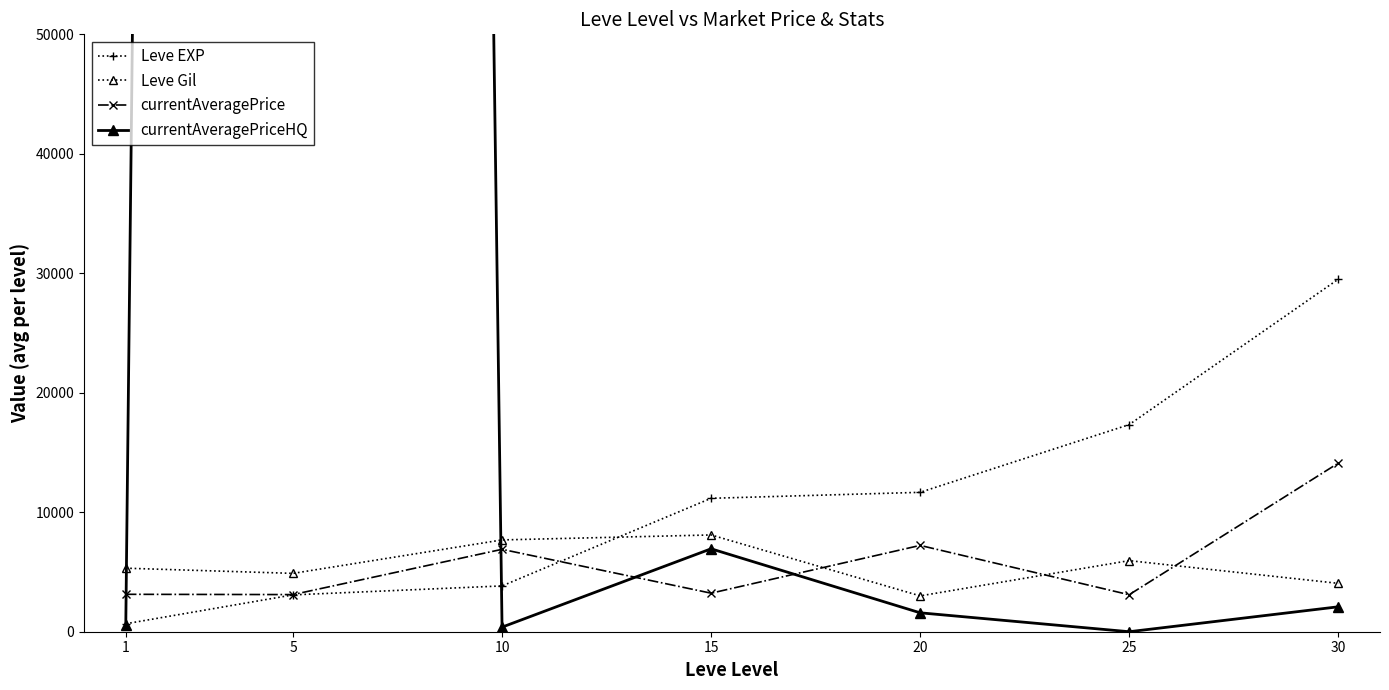

What is the approximate value of currentAveragePriceHQ at 1?

583.7